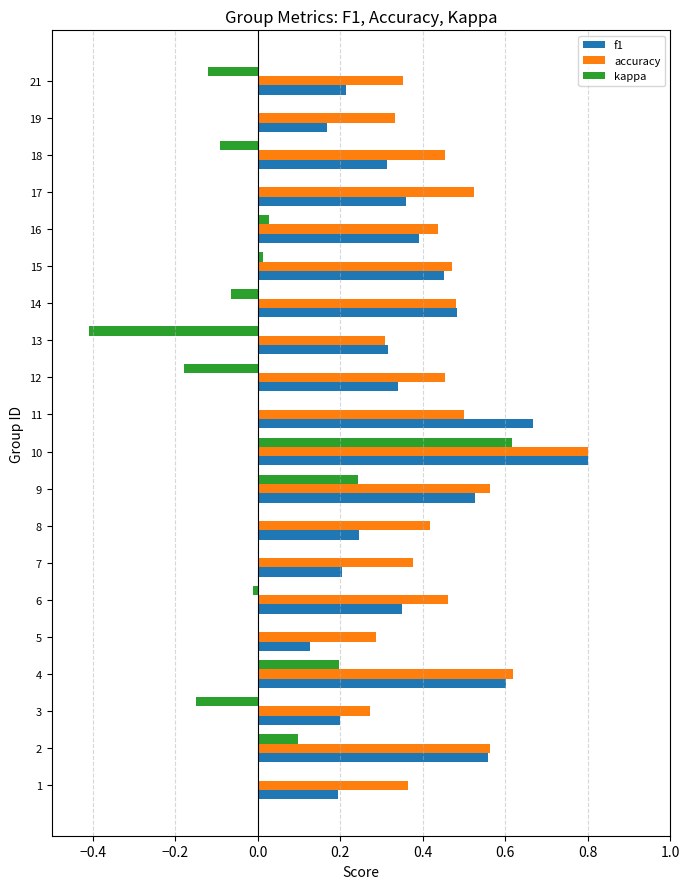

At which category does the chart reach its peak across all series?

10